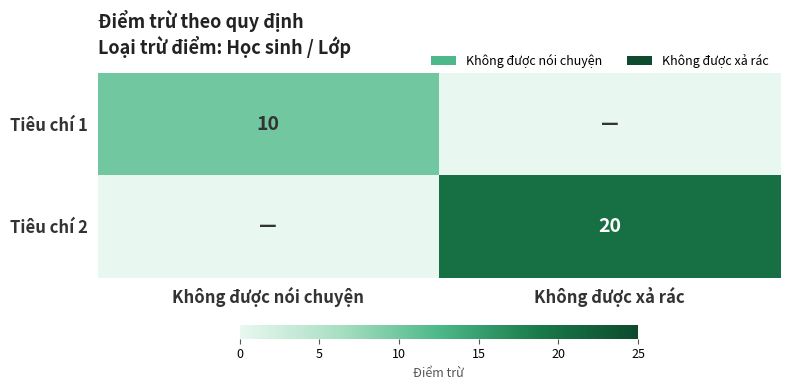

The Tiêu chí 2 series shows 20 at Không được xả rác. True or false?

True